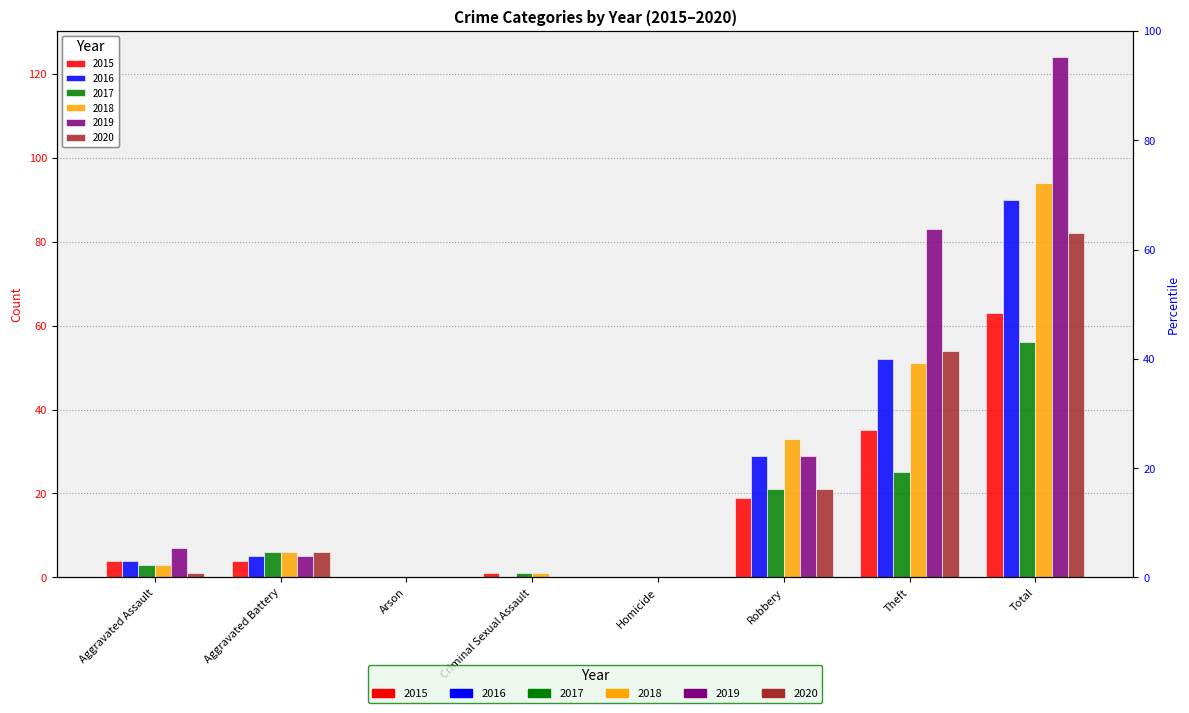

What is the difference between the 2018 values at Arson and Robbery?

33